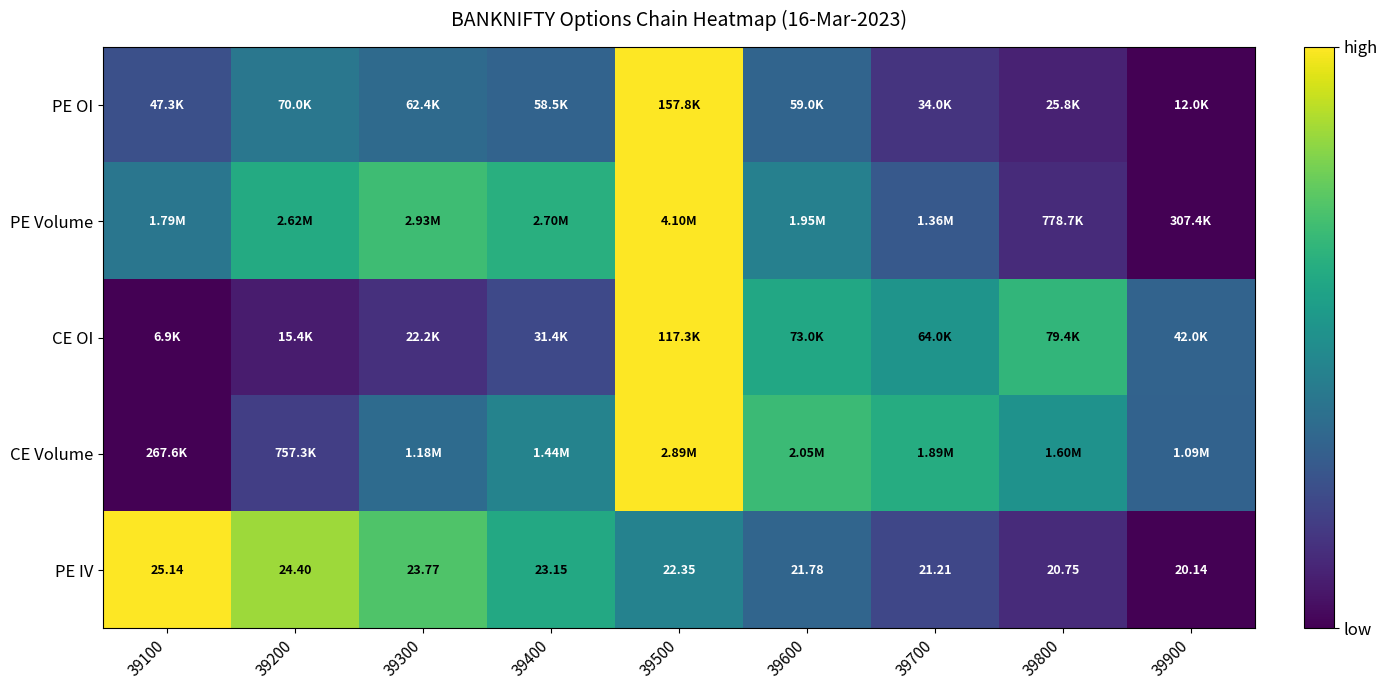

Count the PE Volume values in the range 0 to 1.

9